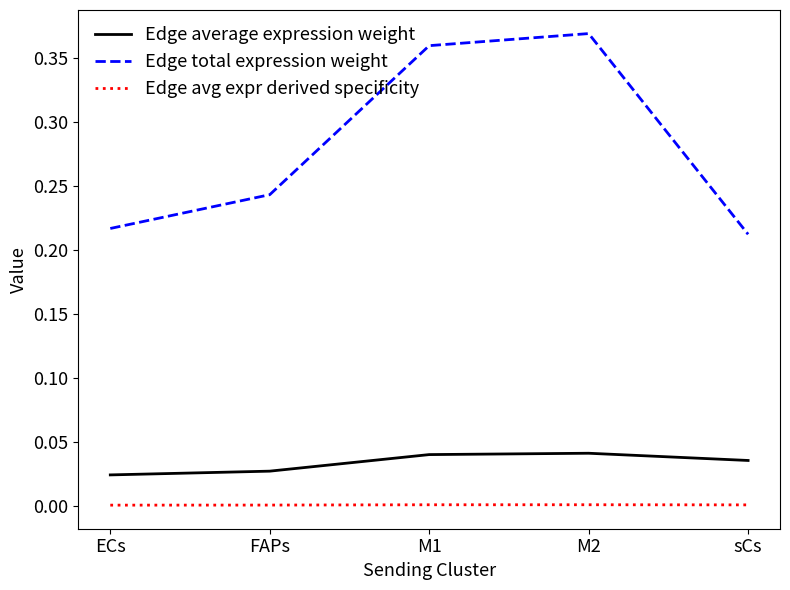

Rank the series by their maximum value, from highest to lowest.

Edge total expression weight, Edge average expression weight, Edge avg expr derived specificity